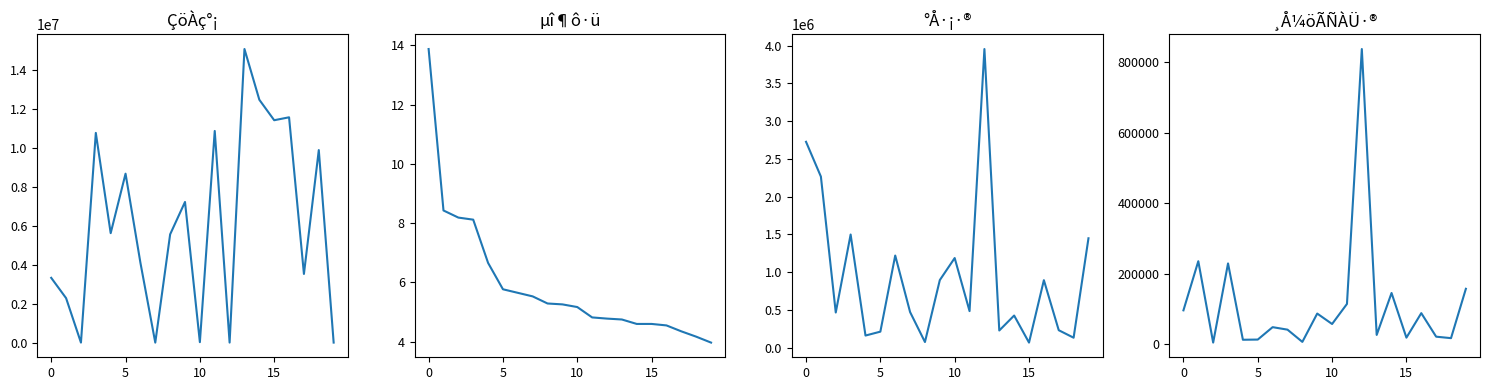

True or false: µî¶ô·ü and ÇöÀç°¡ cross at least once.

False